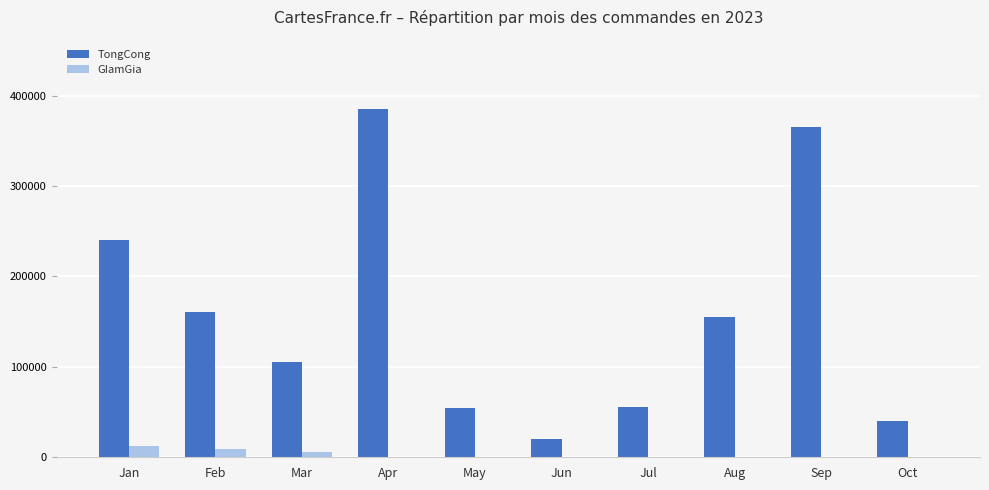

What is the highest value of the GIamGia series?

12650